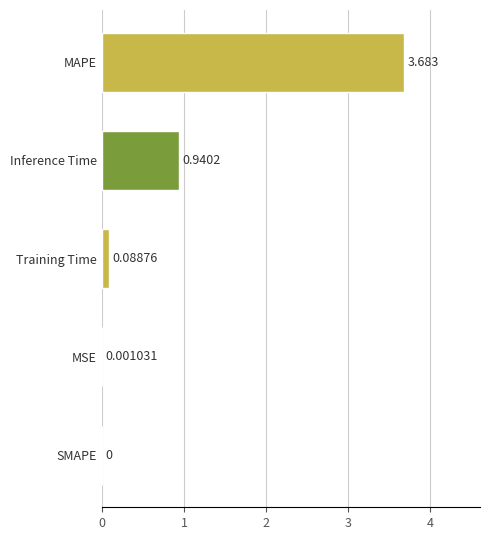

Which category has the highest value across all series?

MAPE